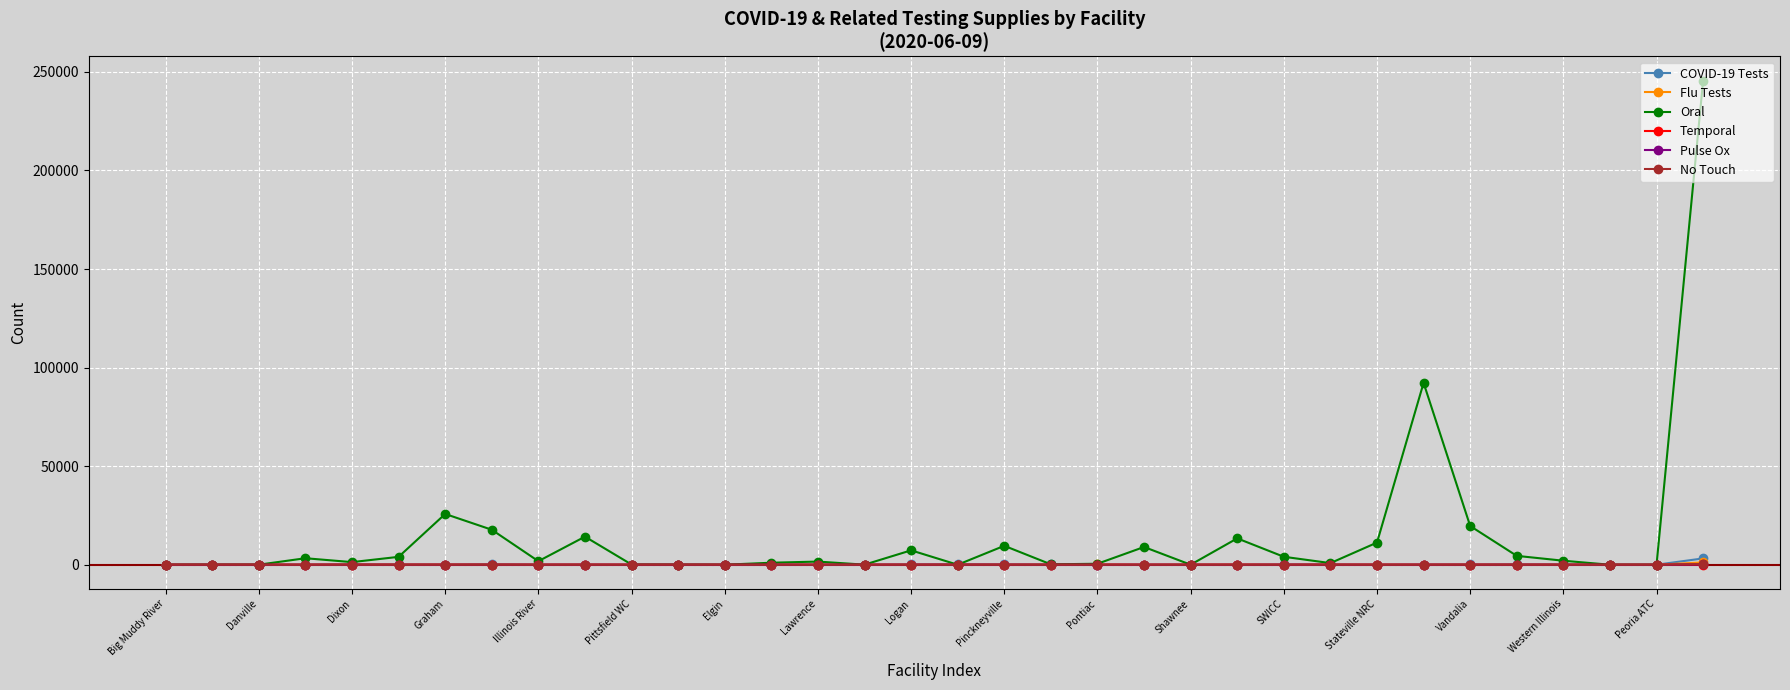

What is the difference between the second highest and minimum values in the Oral series?

92250